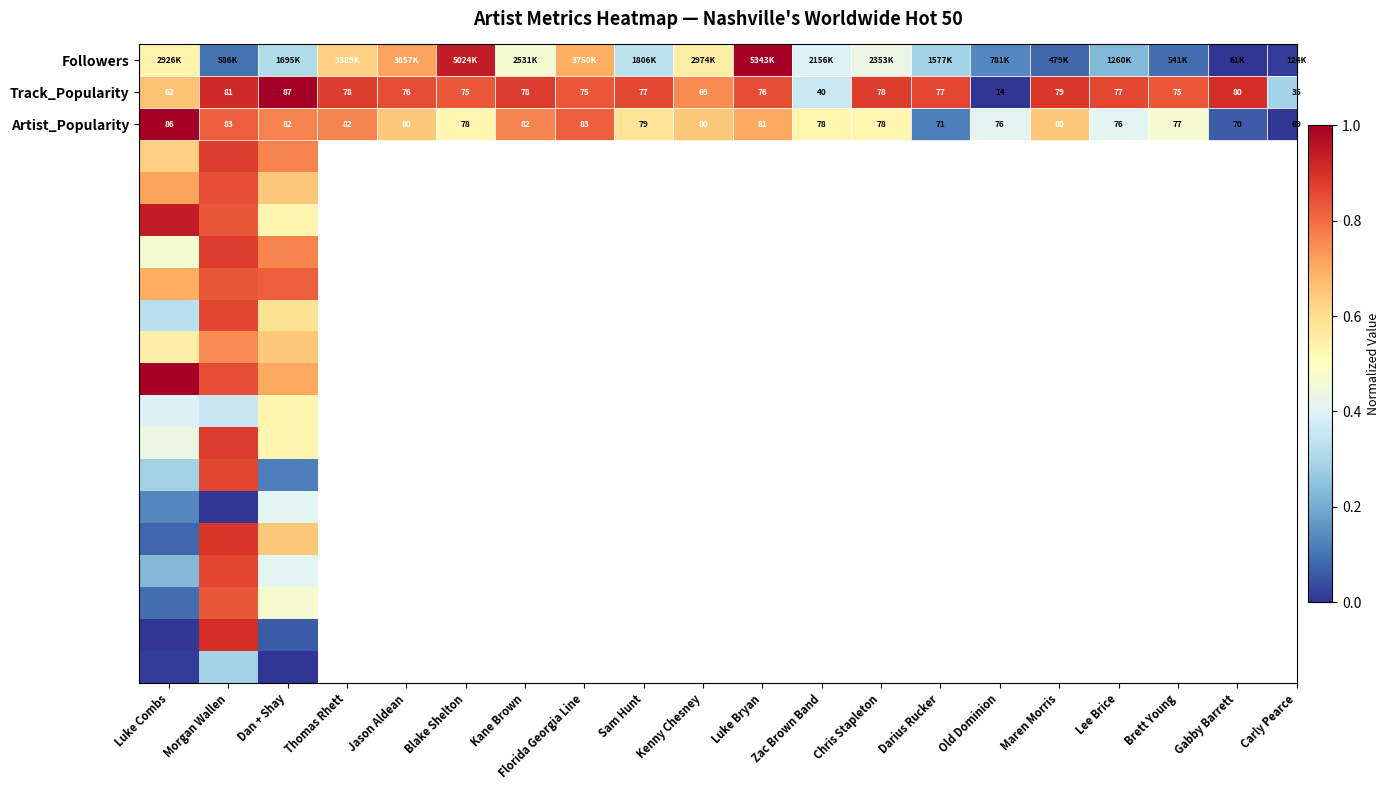

Which category has the lowest value across all series?

Morgan Wallen